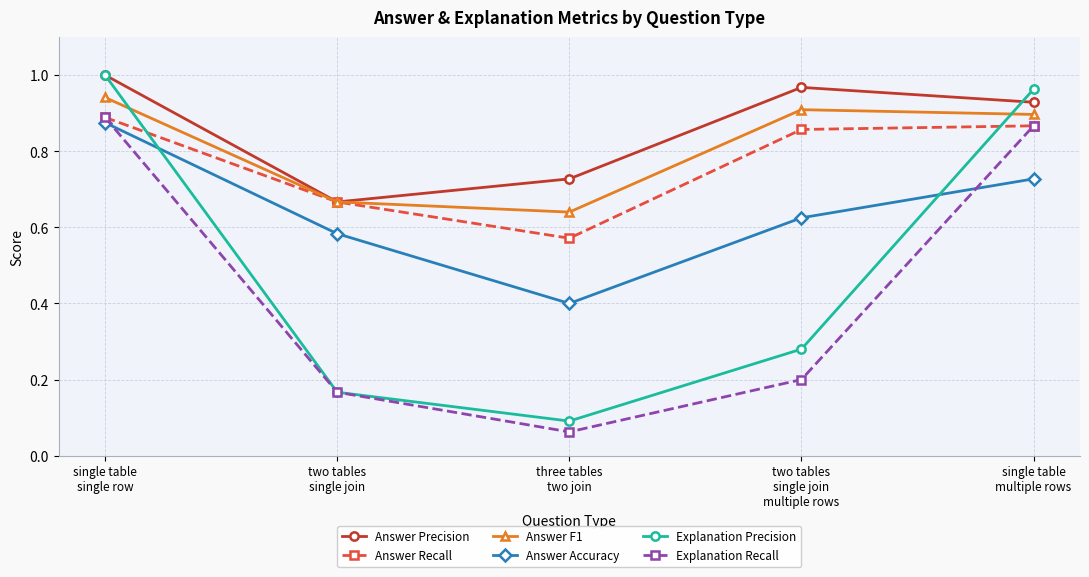

What is the label of the 4th point from the left?

two tables
single join
multiple rows